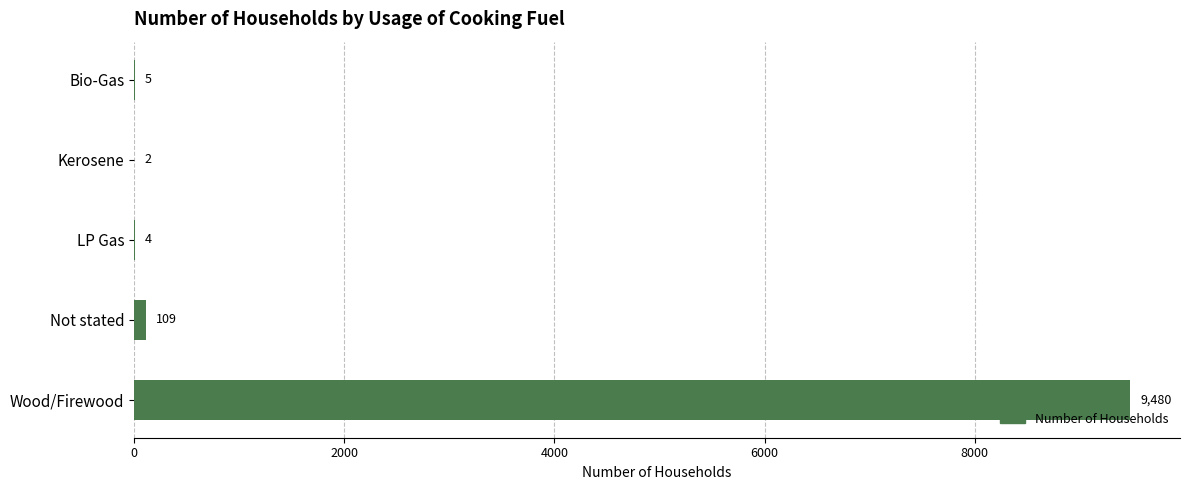

What is the sum of the values at Wood/Firewood and Not stated?

9589